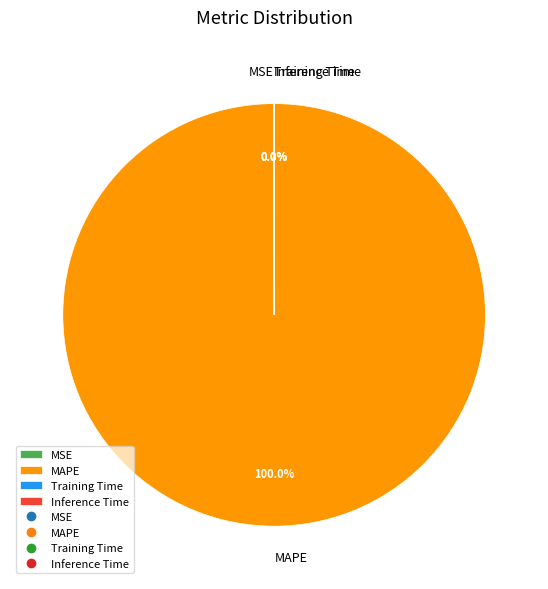

What percentage is the MAPE slice, to the nearest percent?

100%